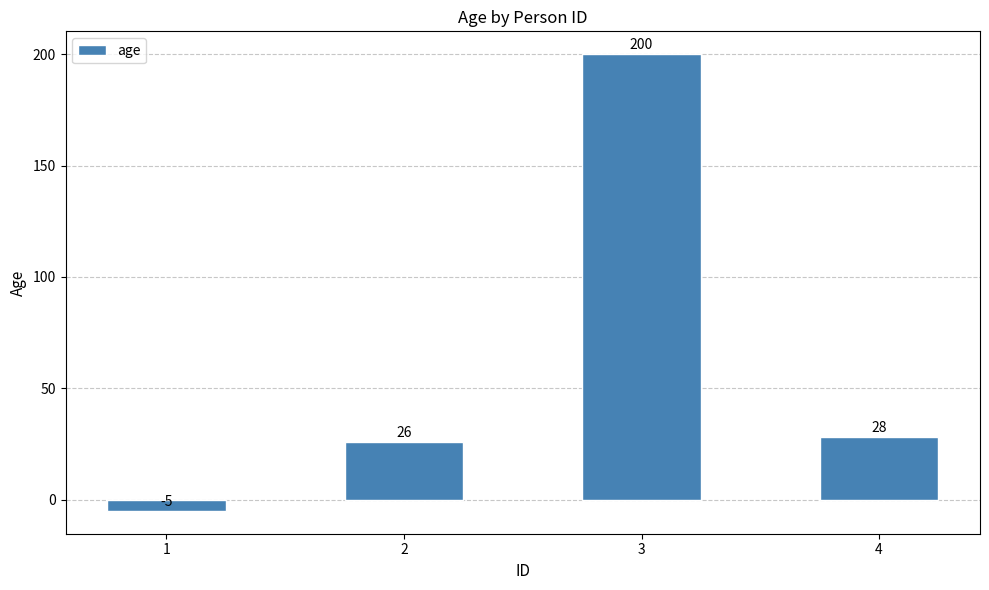

What is the maximum value shown in the chart?

200